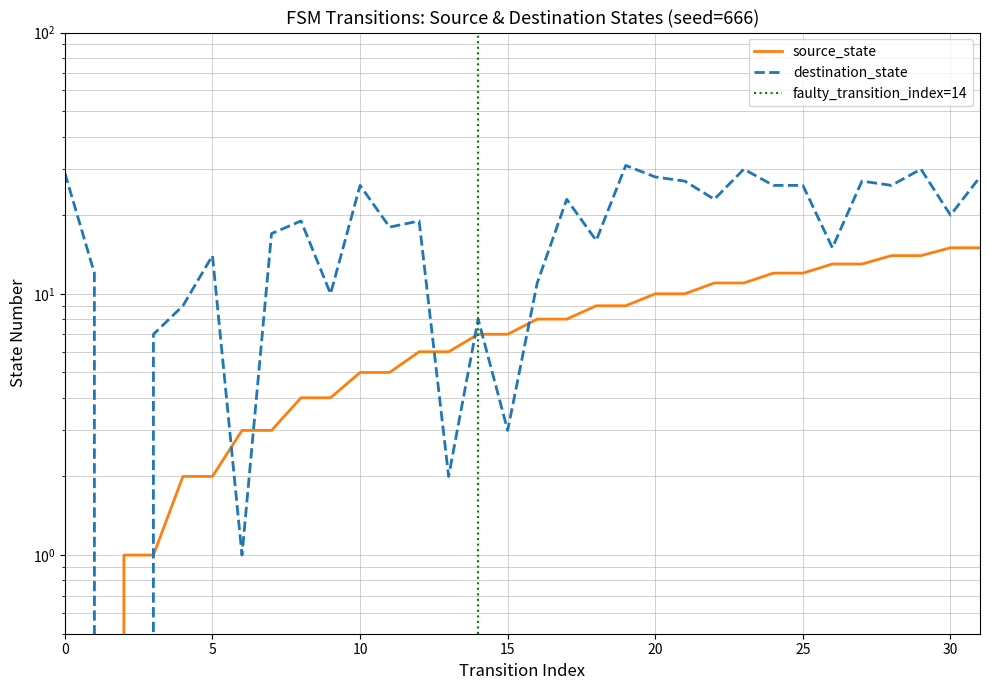

What value does the source_state series have at 13?

6